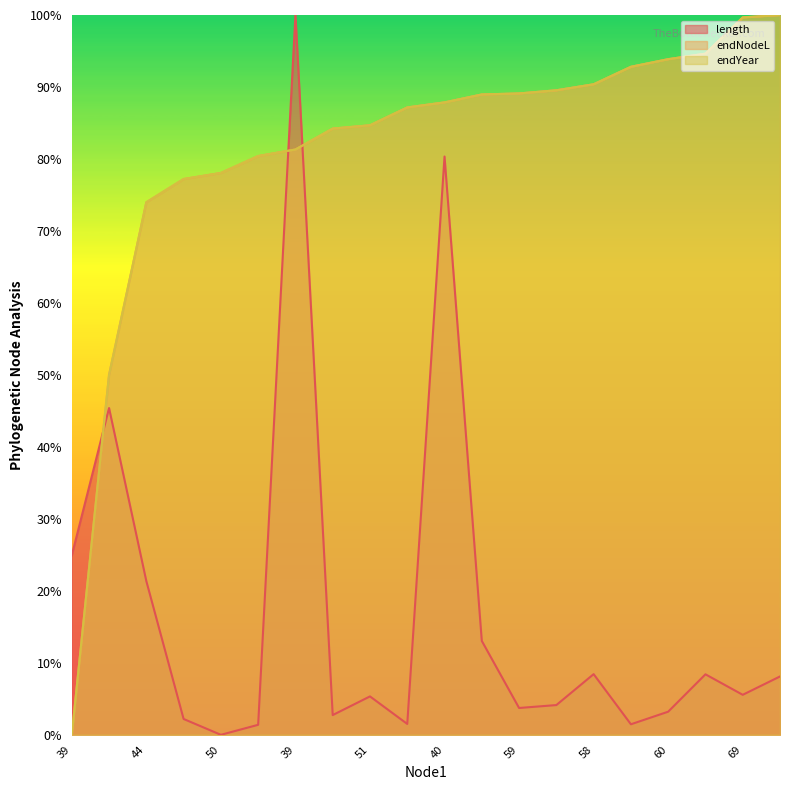

True or false: endNodeL has more than 0 points higher than both neighbors.

False